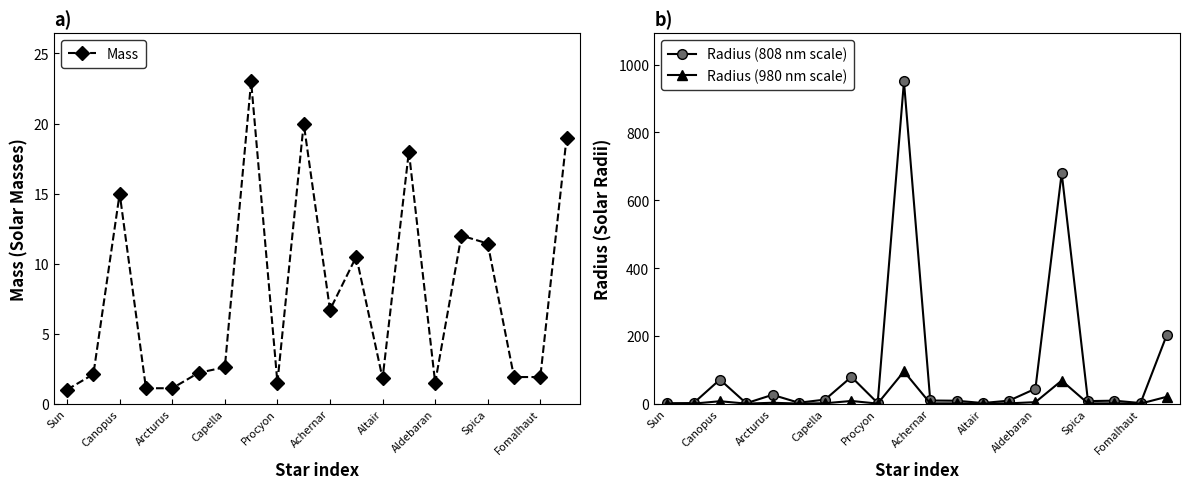

What is the maximum value for Radius (980 nm scale)?

95.0